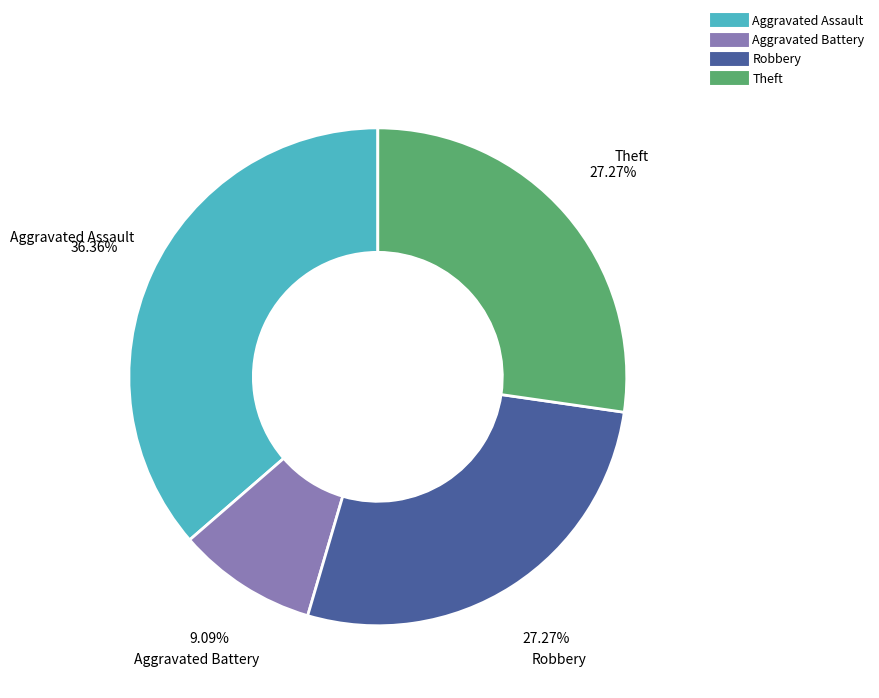

Is there a majority slice in this chart?

No